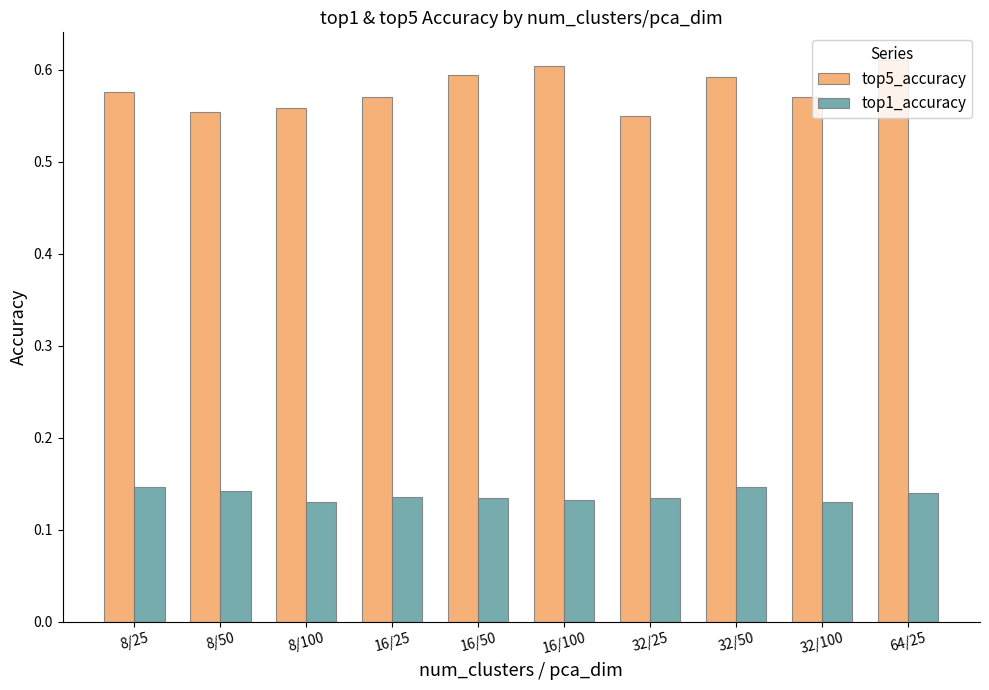

What is the label of the 3rd bar from the left?

8/100